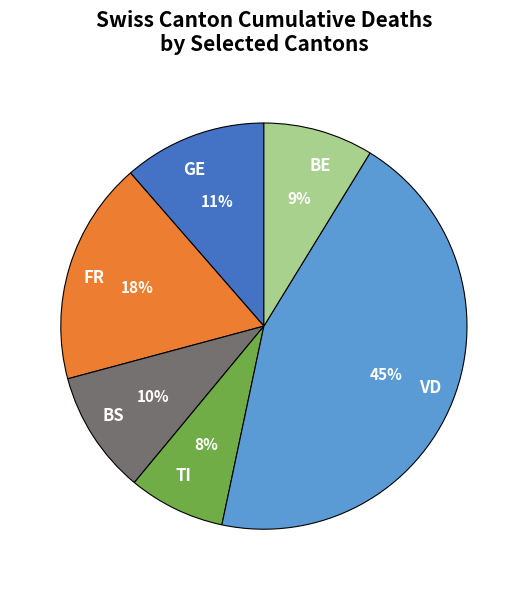

Which has a higher value, VD or BS?

VD